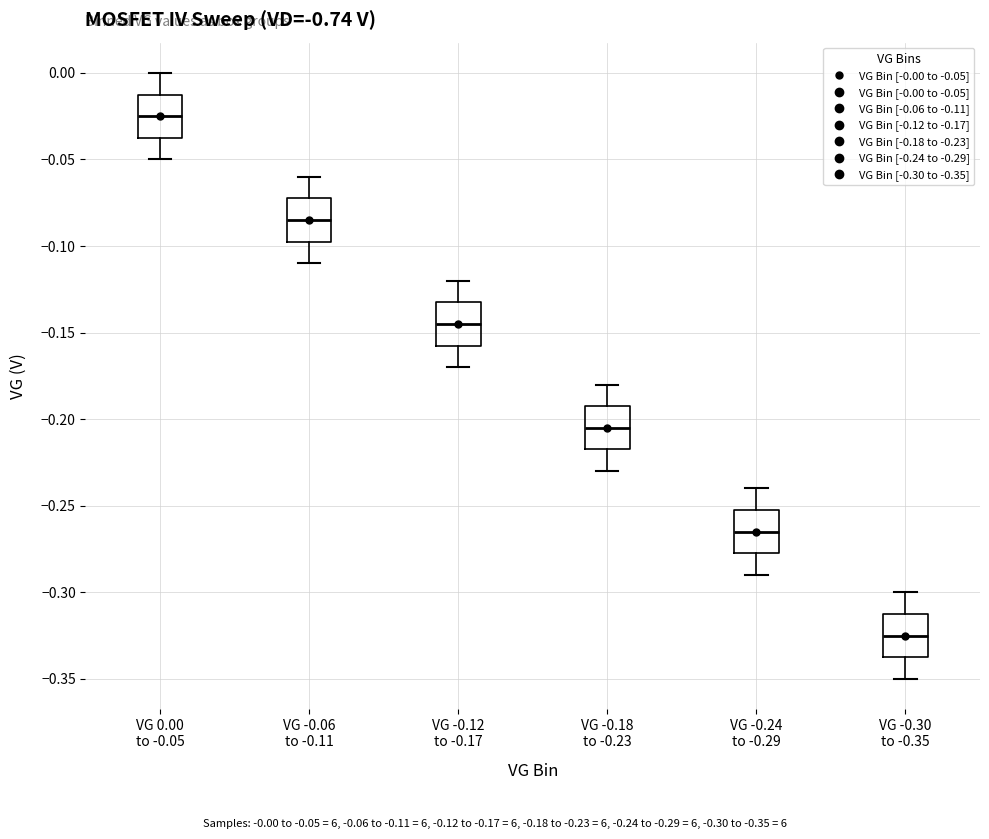

Which box has the lowest median line?

VG -0.30 to -0.35